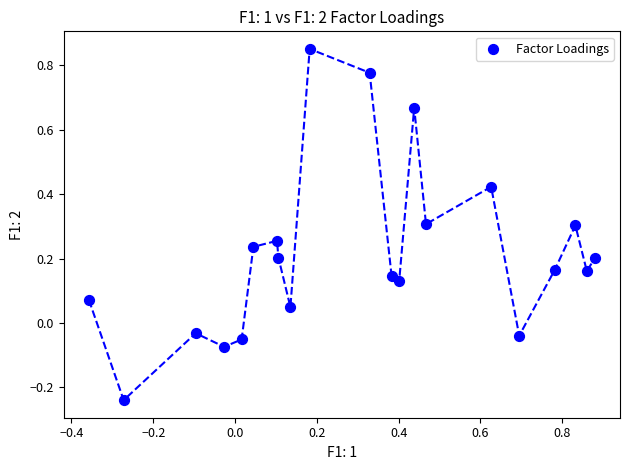

What is the range of X values (max minus min)?

1.2